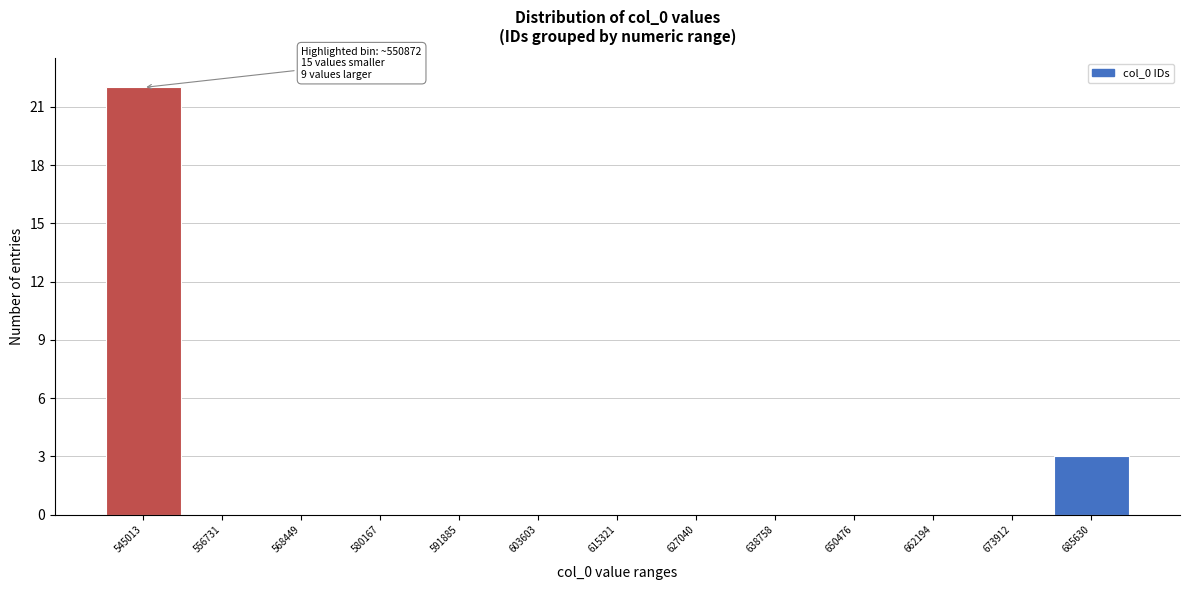

Reading left to right, transcribe all the data shown in this chart.

545013=22	556731=0	568449=0	580167=0	591885=0	603603=0	615321=0	627040=0	638758=0	650476=0	662194=0	673912=0	685630=3